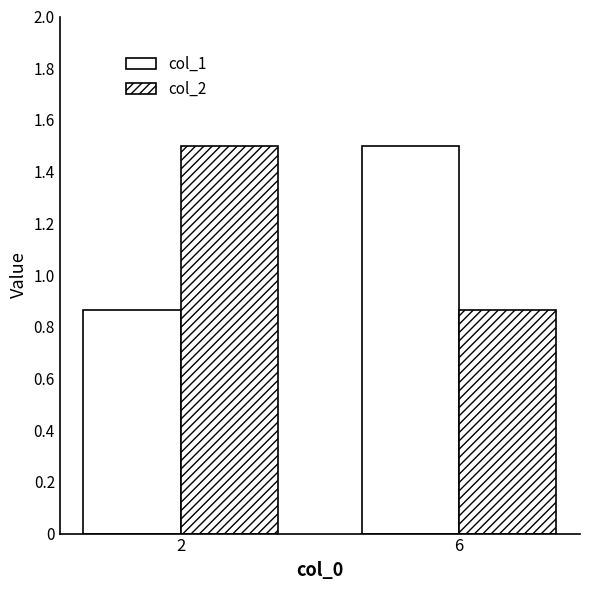

What is the difference between the col_2 values at 2 and 6?

0.6